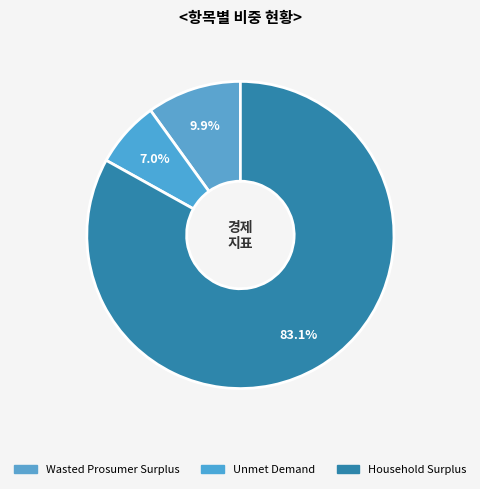

The Household Surplus slice represents 93% of the pie. True or false?

False